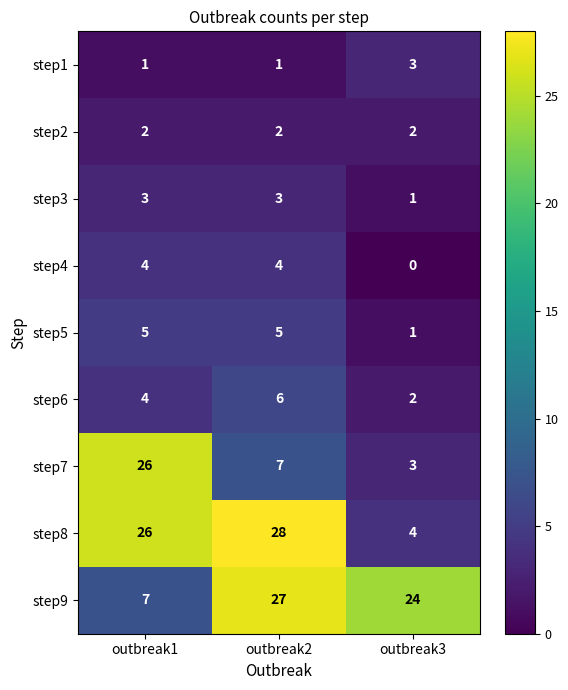

Reading right to left, what are all the values shown in this chart?

step1: 3	1	1
step2: 2	2	2
step3: 1	3	3
step4: 0	4	4
step5: 1	5	5
step6: 2	6	4
step7: 3	7	26
step8: 4	28	26
step9: 24	27	7